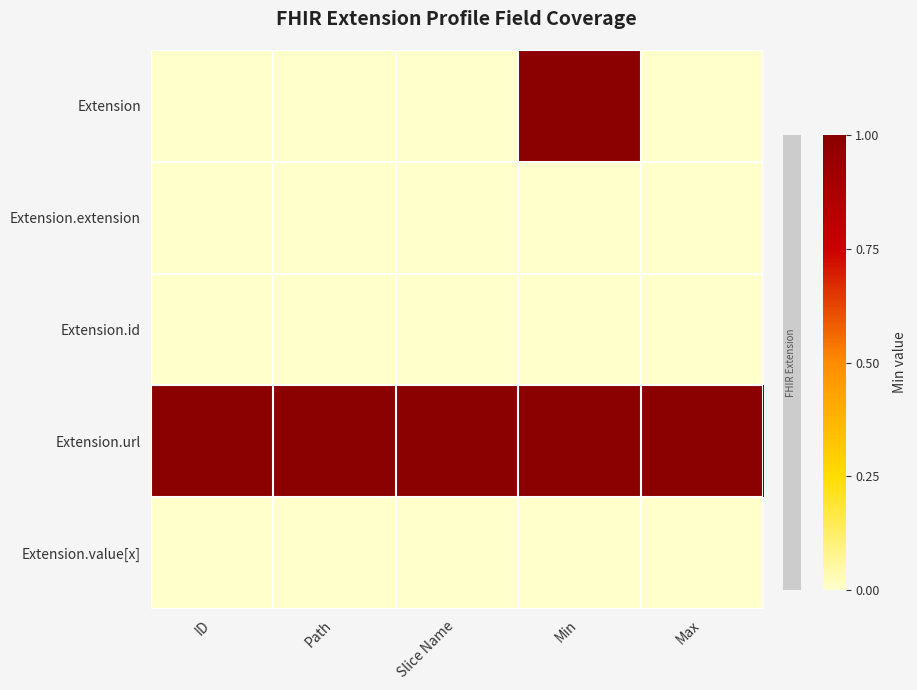

Which series has the largest total across all categories?

Extension.url